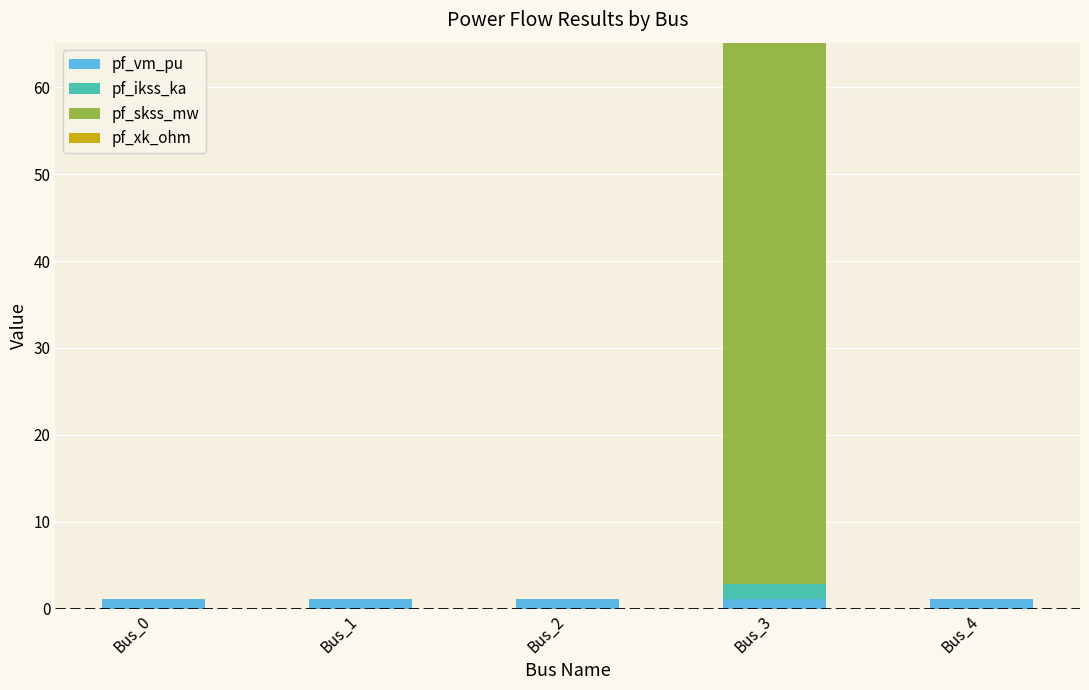

True or false: pf_vm_pu has a value of 1.1 at Bus_4.

True